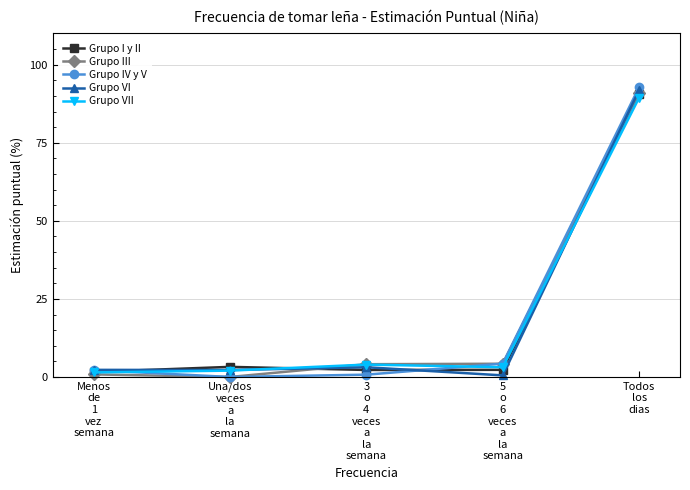

How many series are shown in this chart?

5